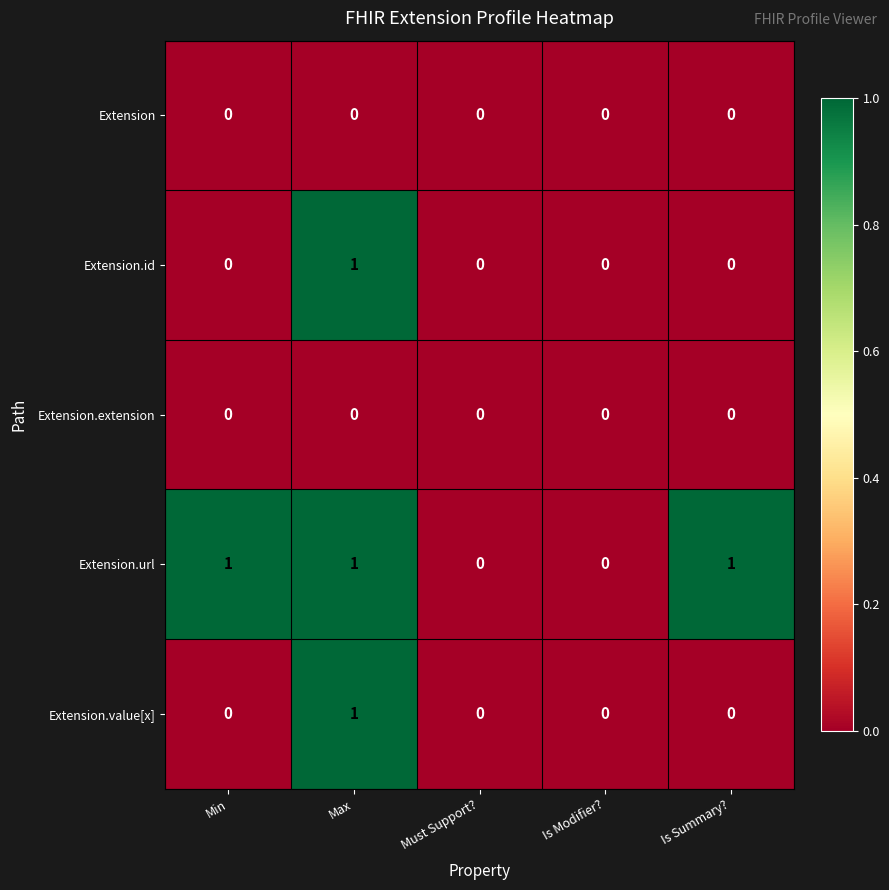

Reading right to left, transcribe all the data shown in this chart.

Extension: 0	0	0	0	0
Extension.id: 0	0	0	1	0
Extension.extension: 0	0	0	0	0
Extension.url: 1	0	0	1	1
Extension.value[x]: 0	0	0	1	0